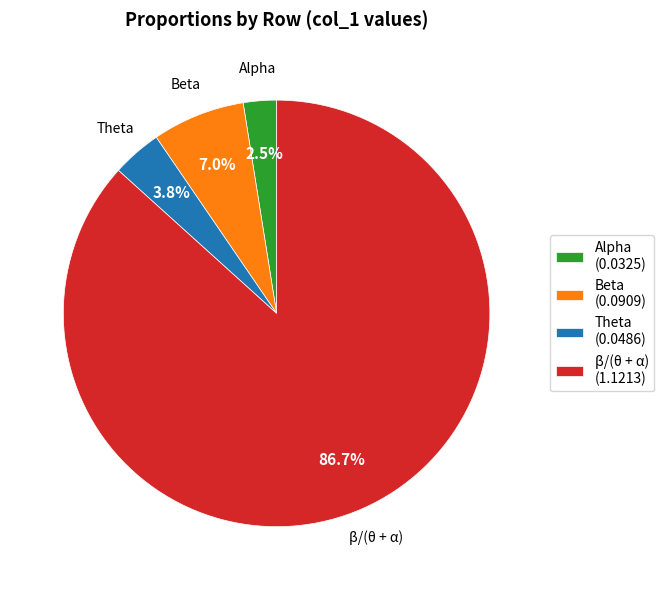

What portion of the pie excludes Beta?

93.0%